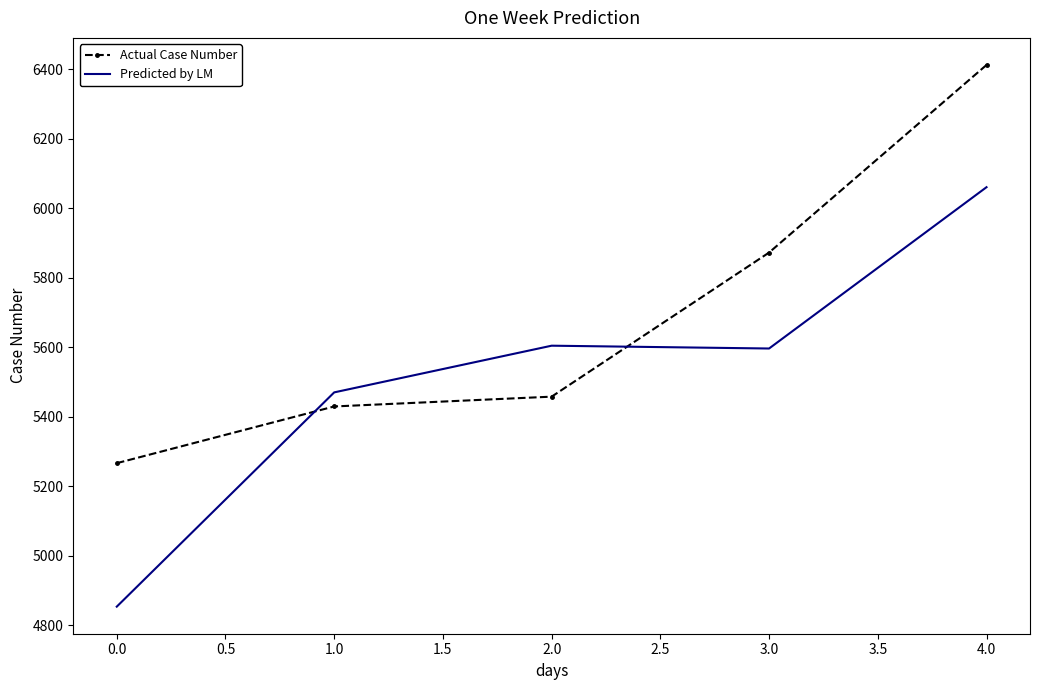

What is the difference between the highest and lowest values at 3.0?

276.1